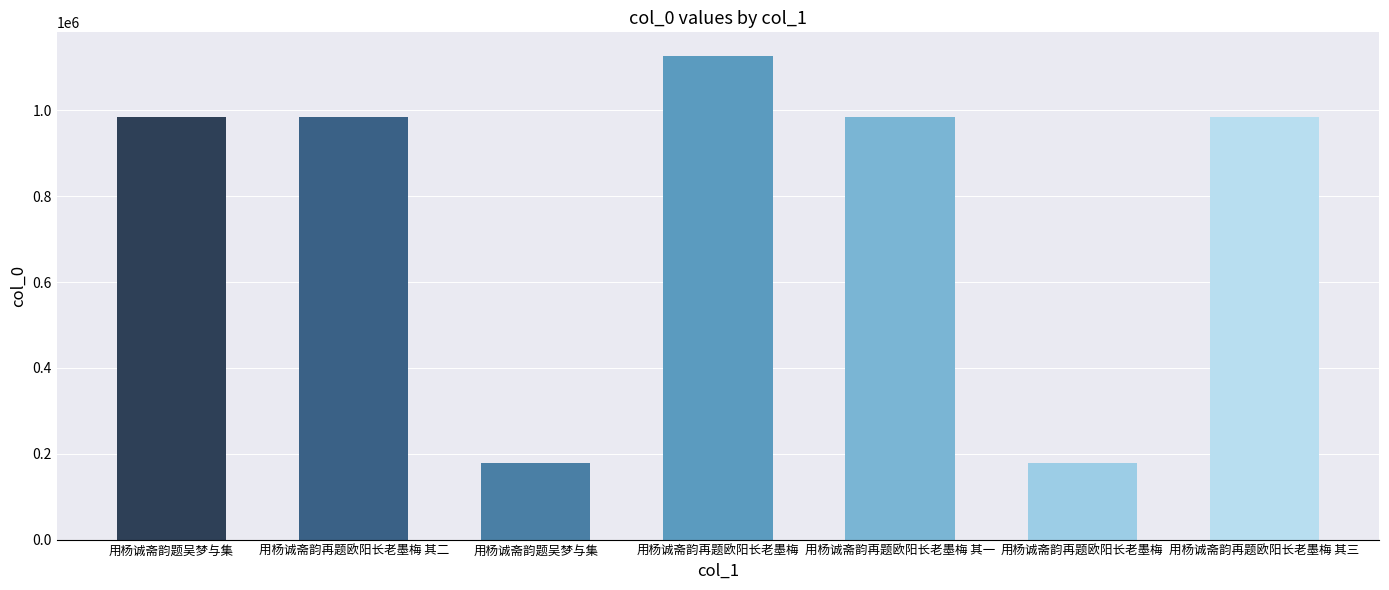

How many bars are there in total?

7